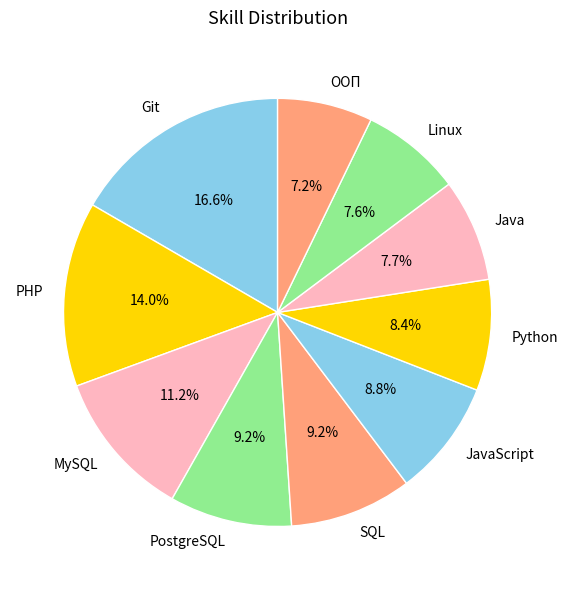

How many slices are in this pie chart?

10